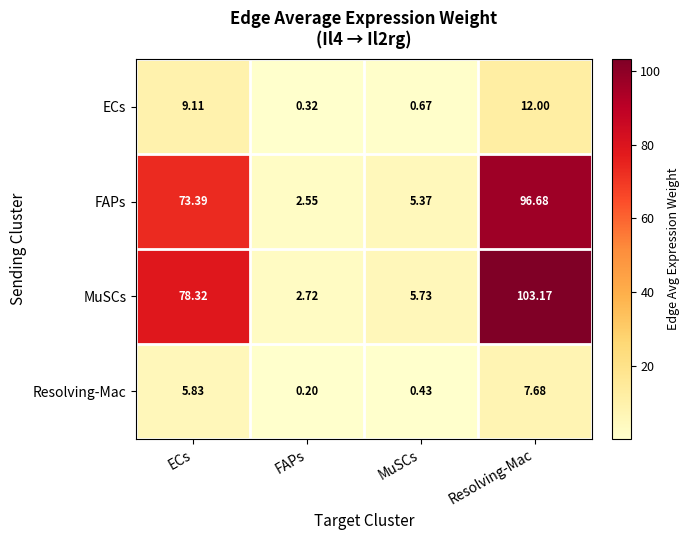

Which series has the largest total across all categories?

MuSCs